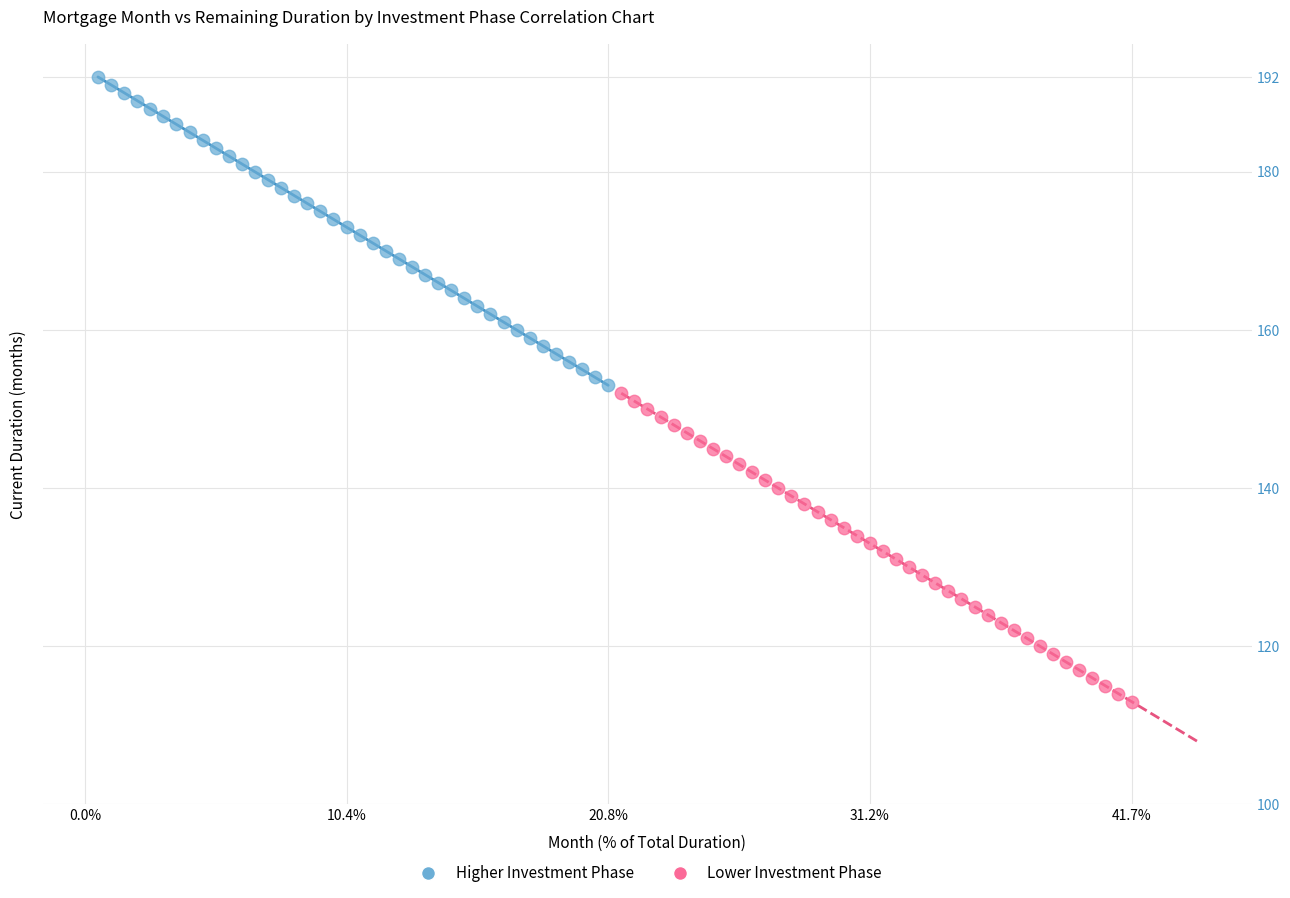

Which series contains the lowest Y value?

Lower Investment Phase